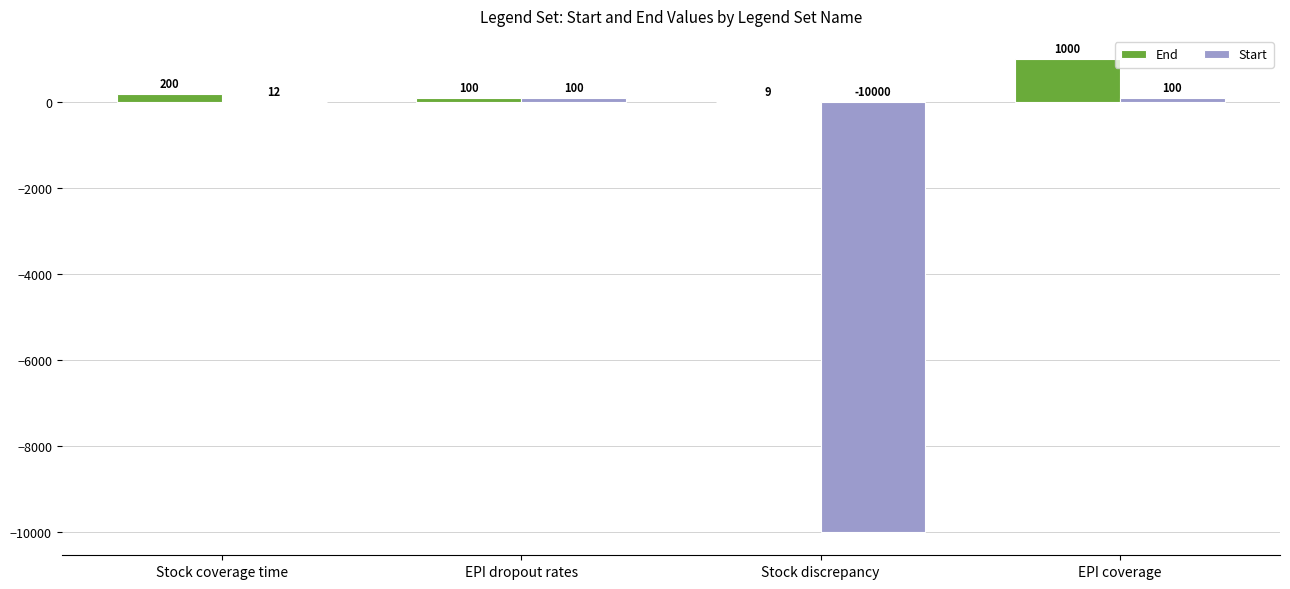

What are all the series names shown in the legend?

End, Start